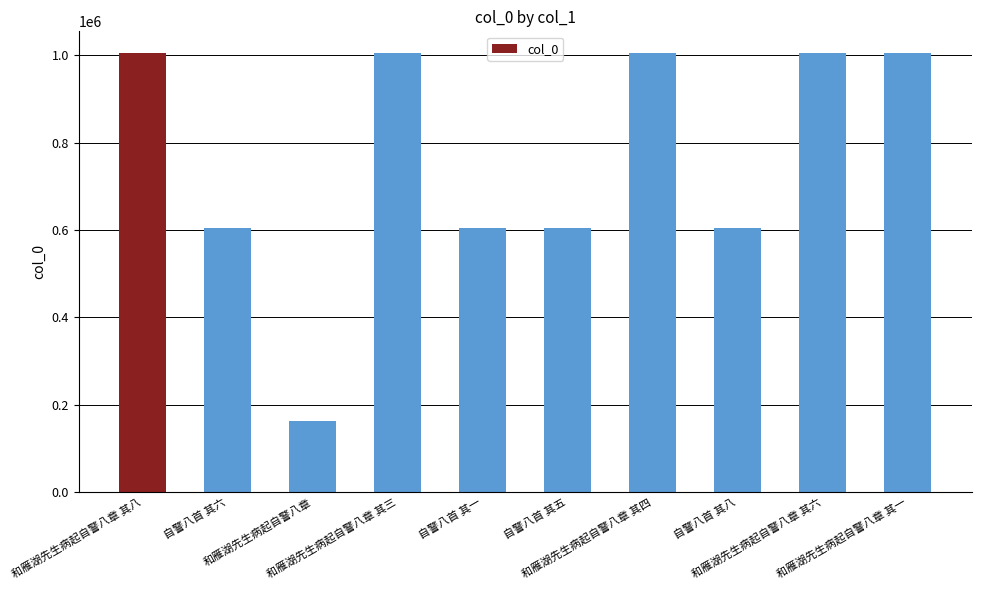

What is the label of the 8th bar from the right?

和雁湖先生病起自警八章